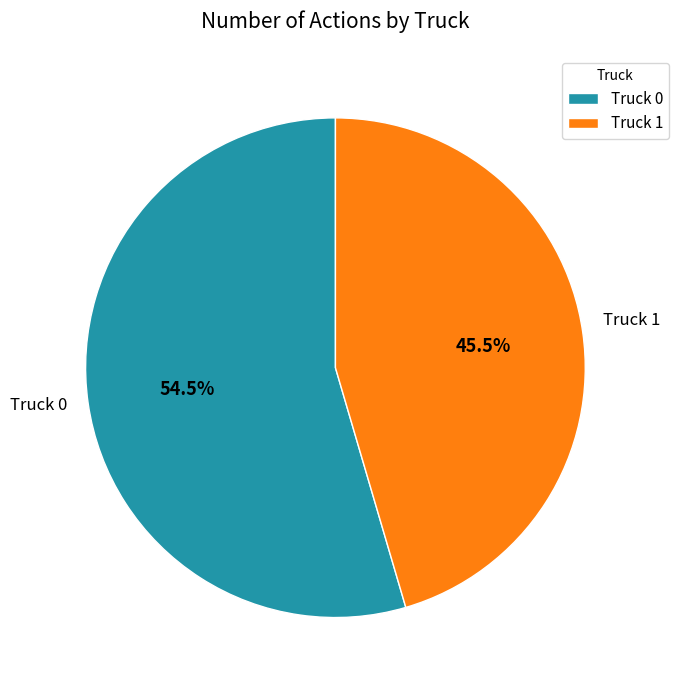

To the nearest percent, what is the combined percentage of Truck 1 and Truck 0?

100%